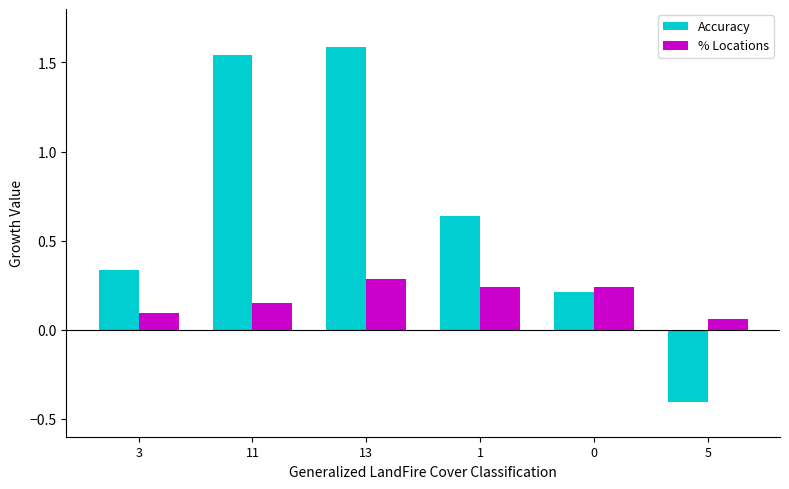

What is the difference between the highest and lowest values at 5?

0.5